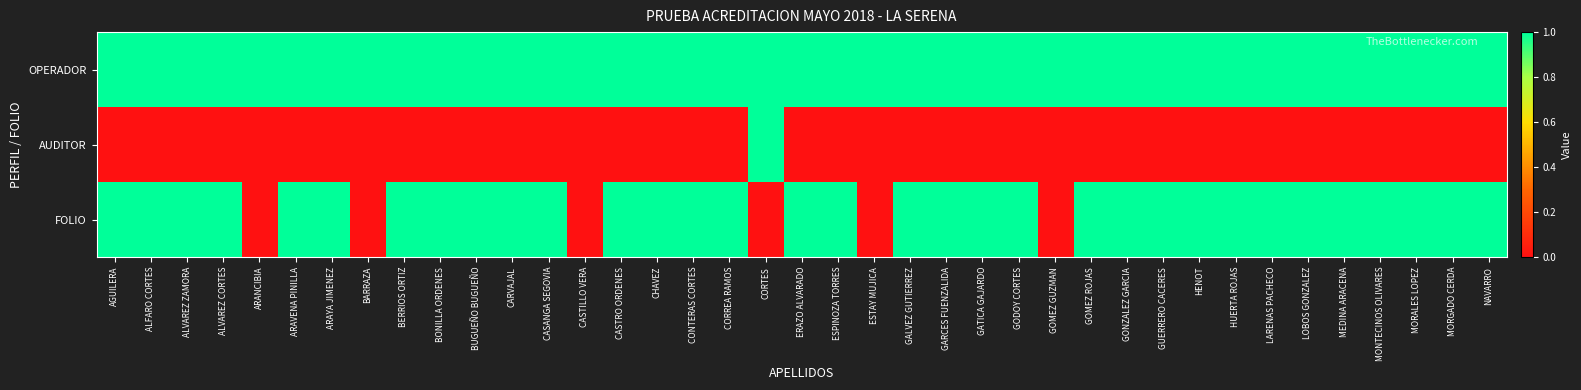

Reading left to right, extract all data points from this chart.

OPERADOR: AGUILERA=1	ALFARO CORTES=1	ALVAREZ ZAMORA=1	ALVAREZ CORTES=1	ARANCIBIA=1	ARAVENA PINILLA=1	ARAYA JIMENEZ=1	BARRAZA=1	BERRIOS ORTIZ=1	BONILLA ORDENES=1	BUGUEÑO BUGUEÑO=1	CARVAJAL=1	CASANGA SEGOVIA=1	CASTILLO VERA=1	CASTRO ORDENES=1	CHAVEZ=1	CONTERAS CORTES=1	CORREA RAMOS=1	CORTES=1	ERAZO ALVARADO=1	ESPINOZA TORRES=1	ESTAY MUJICA=1	GALVEZ GUTIERREZ=1	GARCES FUENZALIDA=1	GATICA GAJARDO=1	GODOY CORTES=1	GOMEZ GUZMAN=1	GOMEZ ROJAS=1	GONZALEZ GARCIA=1	GUERRERO CACERES=1	HENOT=1	HUERTA ROJAS=1	LARENAS PACHECO=1	LOBOS GONZALEZ=1	MEDINA ARACENA=1	MONTECINOS OLIVARES=1	MORALES LOPEZ=1	MORGADO CERDA=1	NAVARRO=1
AUDITOR: AGUILERA=0	ALFARO CORTES=0	ALVAREZ ZAMORA=0	ALVAREZ CORTES=0	ARANCIBIA=0	ARAVENA PINILLA=0	ARAYA JIMENEZ=0	BARRAZA=0	BERRIOS ORTIZ=0	BONILLA ORDENES=0	BUGUEÑO BUGUEÑO=0	CARVAJAL=0	CASANGA SEGOVIA=0	CASTILLO VERA=0	CASTRO ORDENES=0	CHAVEZ=0	CONTERAS CORTES=0	CORREA RAMOS=0	CORTES=1	ERAZO ALVARADO=0	ESPINOZA TORRES=0	ESTAY MUJICA=0	GALVEZ GUTIERREZ=0	GARCES FUENZALIDA=0	GATICA GAJARDO=0	GODOY CORTES=0	GOMEZ GUZMAN=0	GOMEZ ROJAS=0	GONZALEZ GARCIA=0	GUERRERO CACERES=0	HENOT=0	HUERTA ROJAS=0	LARENAS PACHECO=0	LOBOS GONZALEZ=0	MEDINA ARACENA=0	MONTECINOS OLIVARES=0	MORALES LOPEZ=0	MORGADO CERDA=0	NAVARRO=0
FOLIO: AGUILERA=1	ALFARO CORTES=1	ALVAREZ ZAMORA=1	ALVAREZ CORTES=1	ARANCIBIA=0	ARAVENA PINILLA=1	ARAYA JIMENEZ=1	BARRAZA=0	BERRIOS ORTIZ=1	BONILLA ORDENES=1	BUGUEÑO BUGUEÑO=1	CARVAJAL=1	CASANGA SEGOVIA=1	CASTILLO VERA=0	CASTRO ORDENES=1	CHAVEZ=1	CONTERAS CORTES=1	CORREA RAMOS=1	CORTES=0	ERAZO ALVARADO=1	ESPINOZA TORRES=1	ESTAY MUJICA=0	GALVEZ GUTIERREZ=1	GARCES FUENZALIDA=1	GATICA GAJARDO=1	GODOY CORTES=1	GOMEZ GUZMAN=0	GOMEZ ROJAS=1	GONZALEZ GARCIA=1	GUERRERO CACERES=1	HENOT=1	HUERTA ROJAS=1	LARENAS PACHECO=1	LOBOS GONZALEZ=1	MEDINA ARACENA=1	MONTECINOS OLIVARES=1	MORALES LOPEZ=1	MORGADO CERDA=1	NAVARRO=1